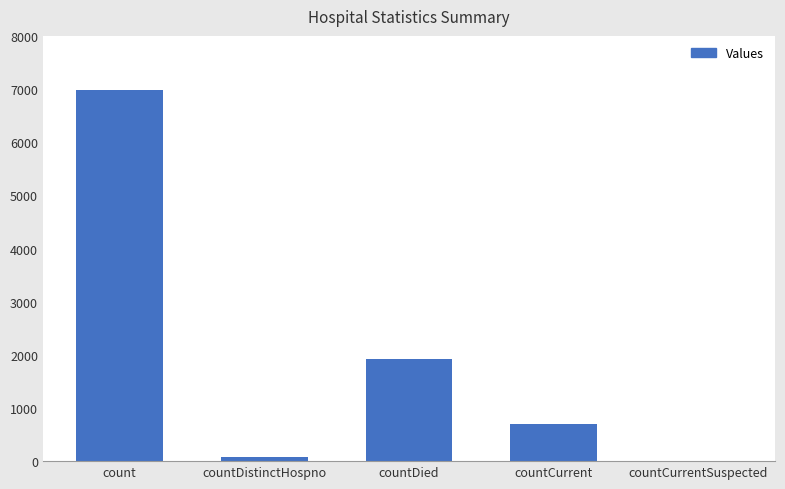

How many categories are shown in the chart?

5